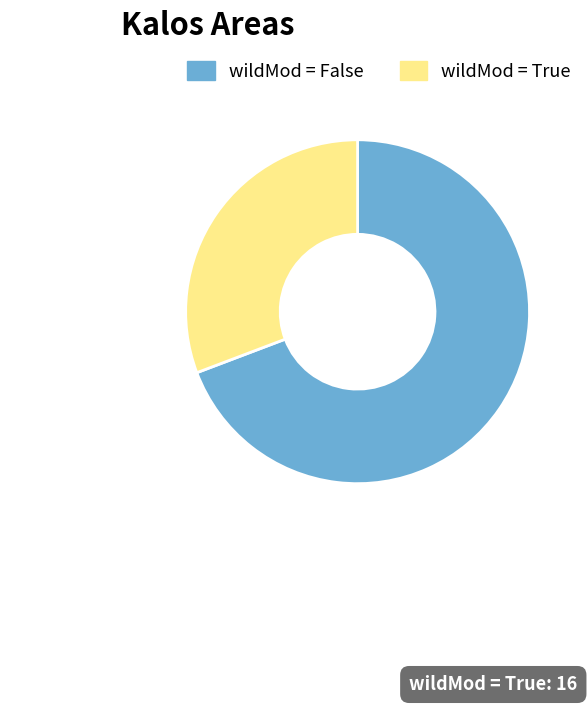

The wildMod = True slice represents 45% of the pie. True or false?

False